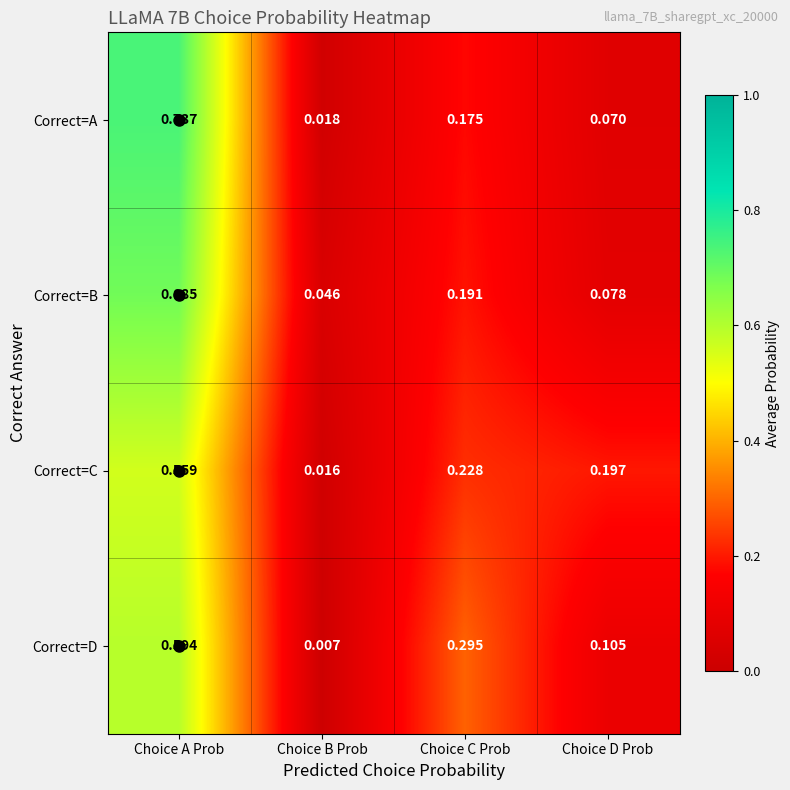

Which series has the largest total across all categories?

Correct=D